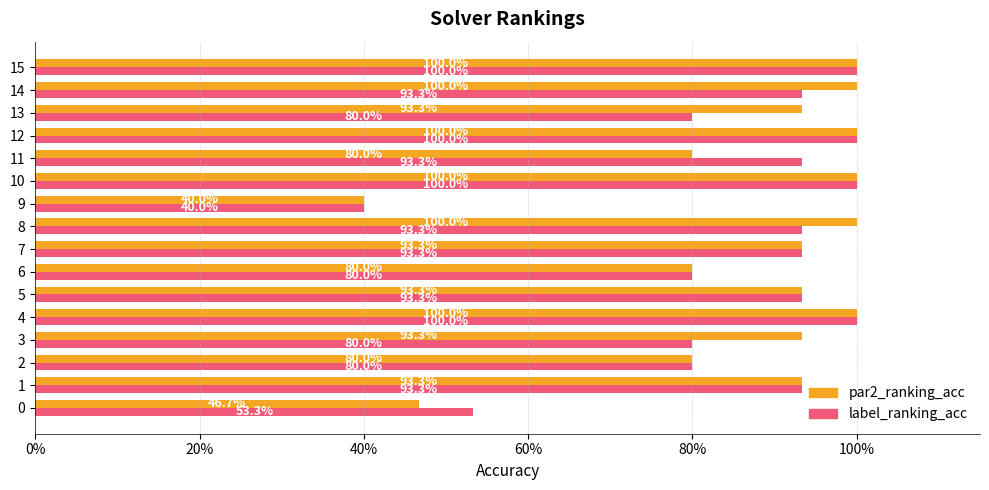

What are all the series names shown in the legend?

par2_ranking_acc, label_ranking_acc